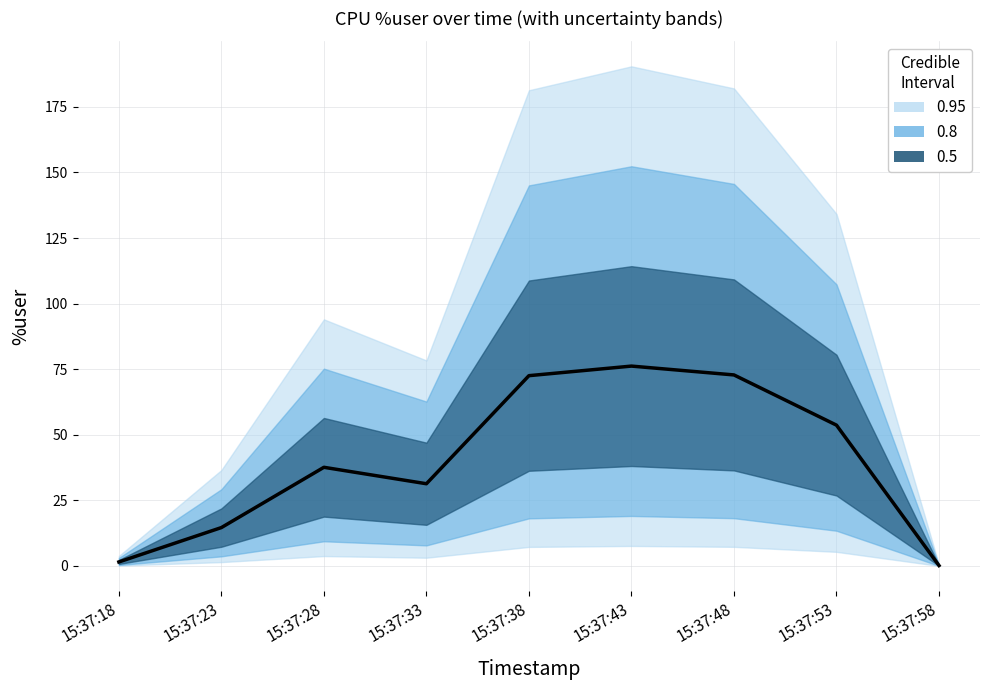

Which label corresponds to the smallest value in the chart?

15:37:58